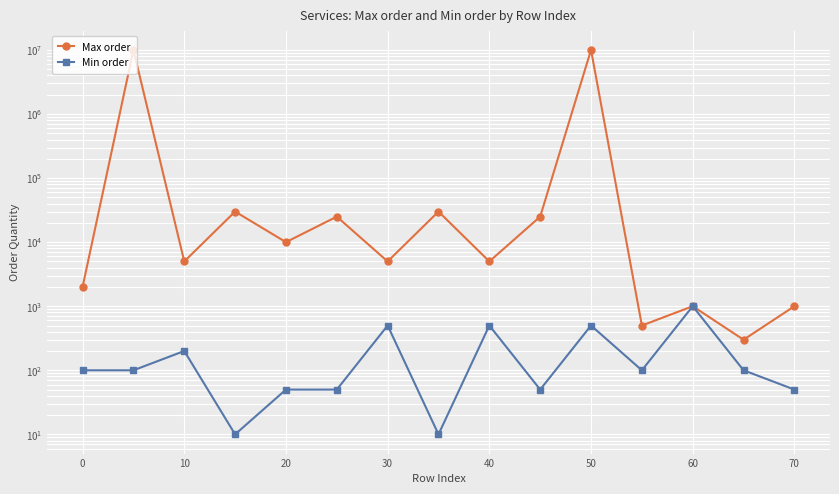

What is the minimum value for Max order?

300